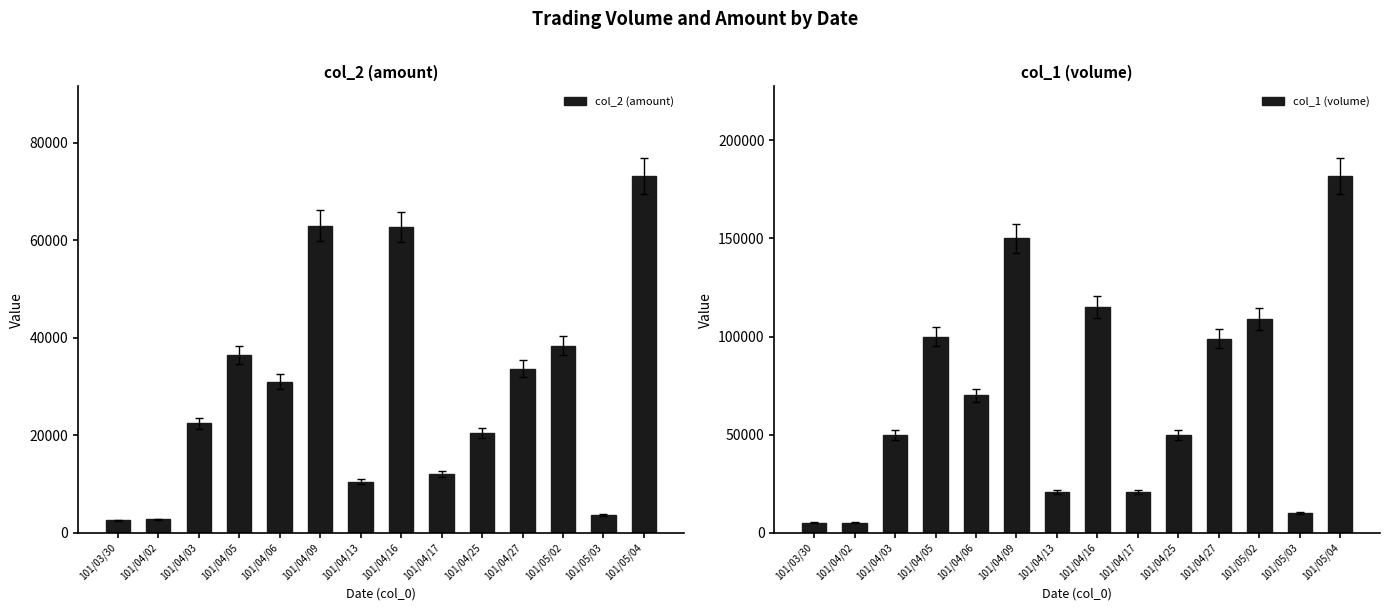

What is the value of the col_2 (amount) bar at the 7th from the left?

10420